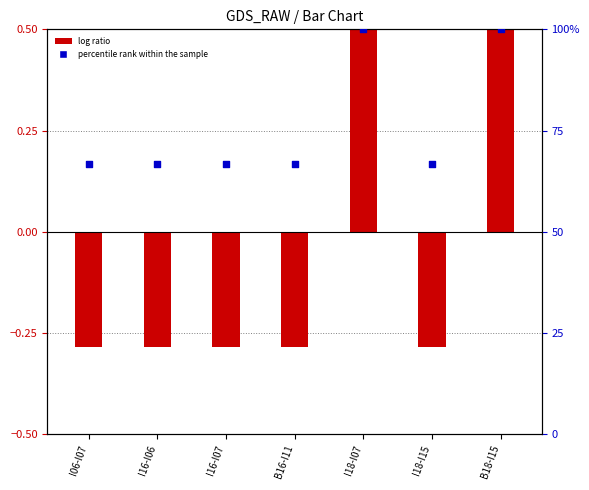

What are all the series names shown in the legend?

log ratio, percentile rank within the sample